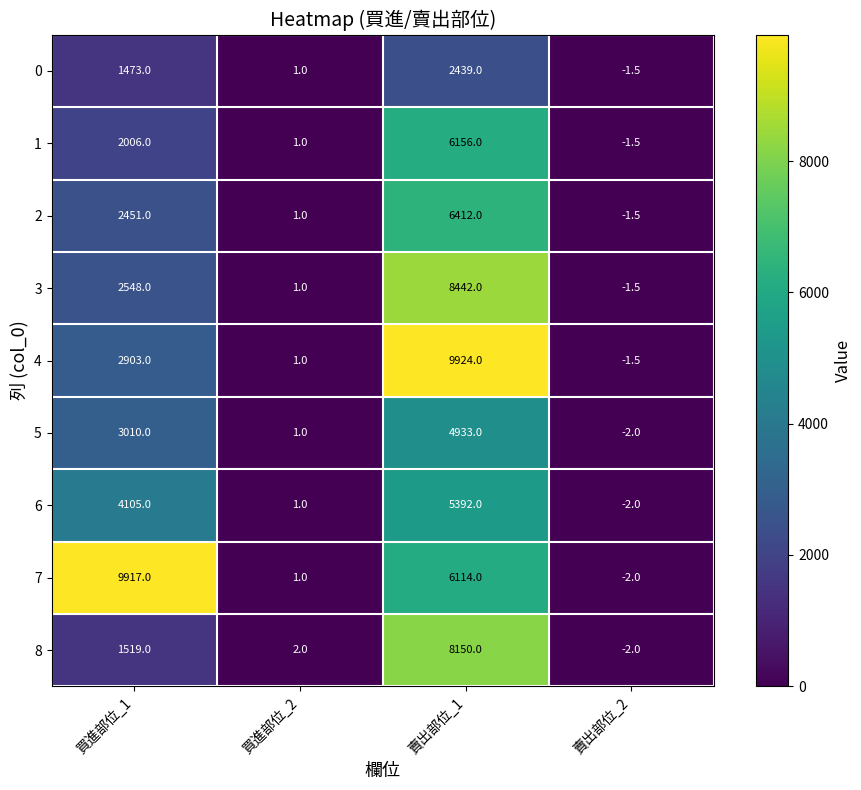

Is it true that 2 equals 2451.0 at 買進部位_1?

True